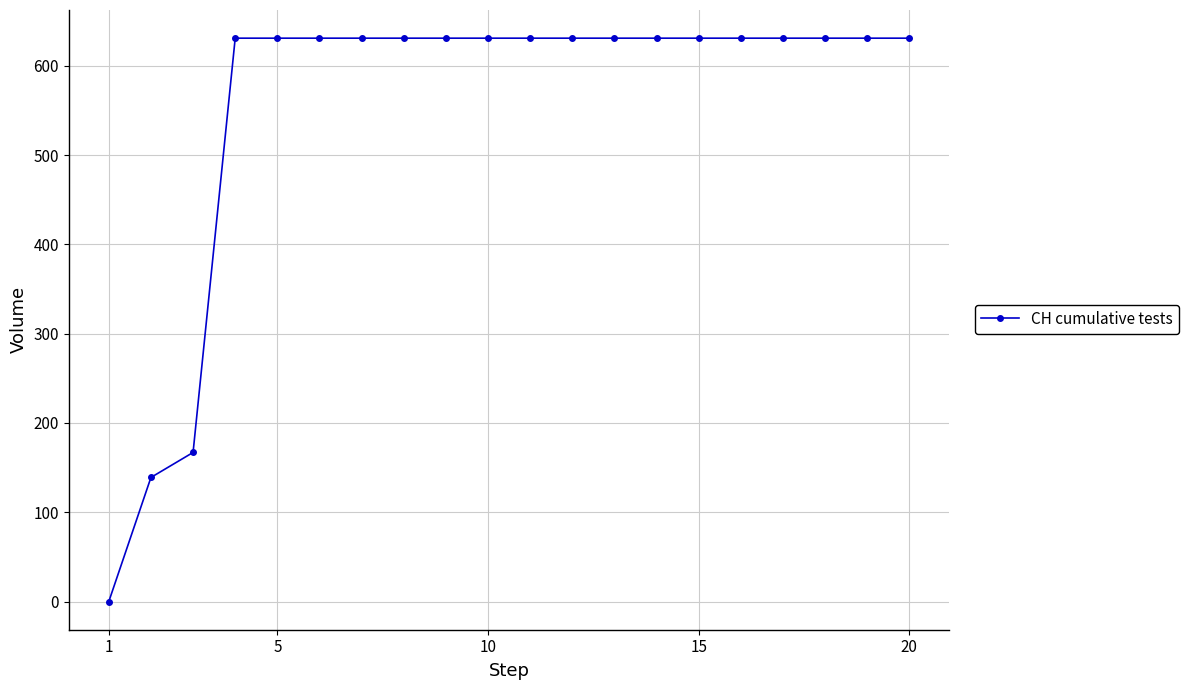

What is the difference between the maximum and minimum values?

631